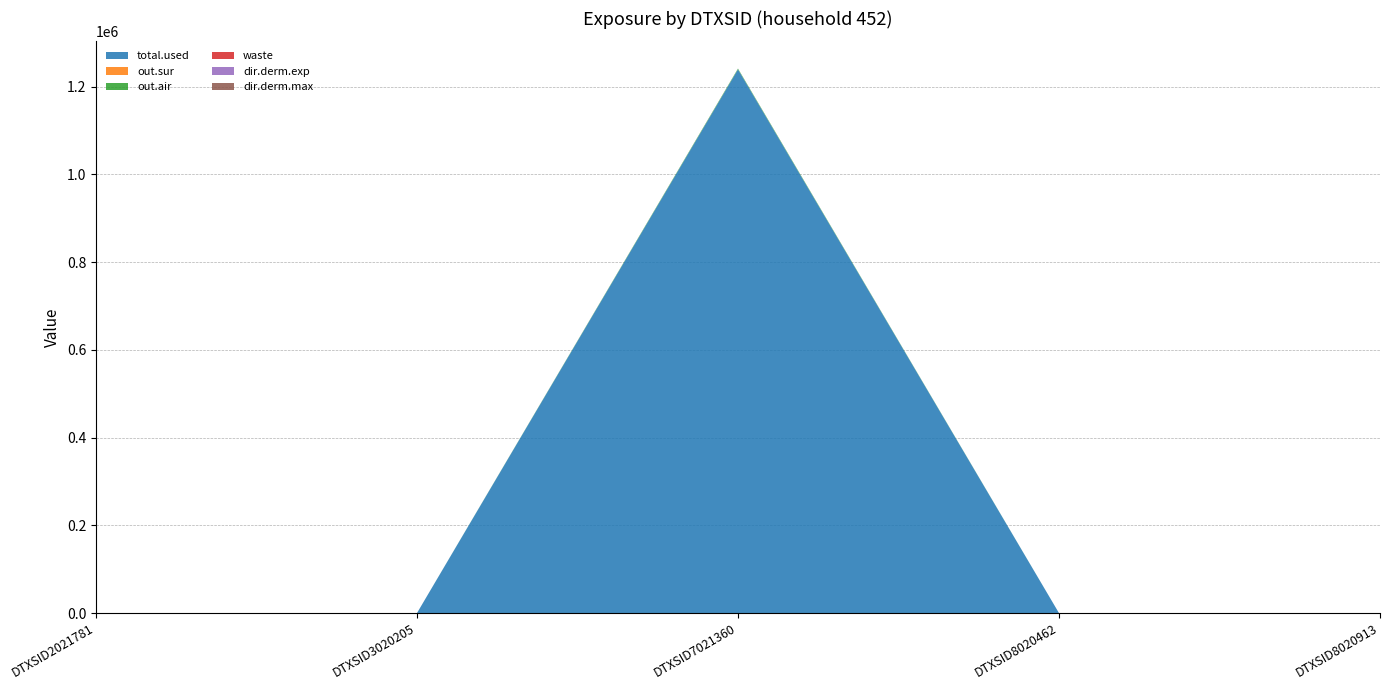

Reading left to right, extract all data points from this chart.

total.used: 0.0	0.0	1239253.3	0.0	0.0
out.sur: 0.0	0.0	0.0	0.0	0.0
out.air: 0.0	0.0	1632.9	0.0	0.0
waste: 0.0	0.0	91.3	0.0	0.0
dir.derm.exp: 0.0	0.0	0.0	0.0	0.0
dir.derm.max: 0.0	0.0	0.0	0.0	0.0